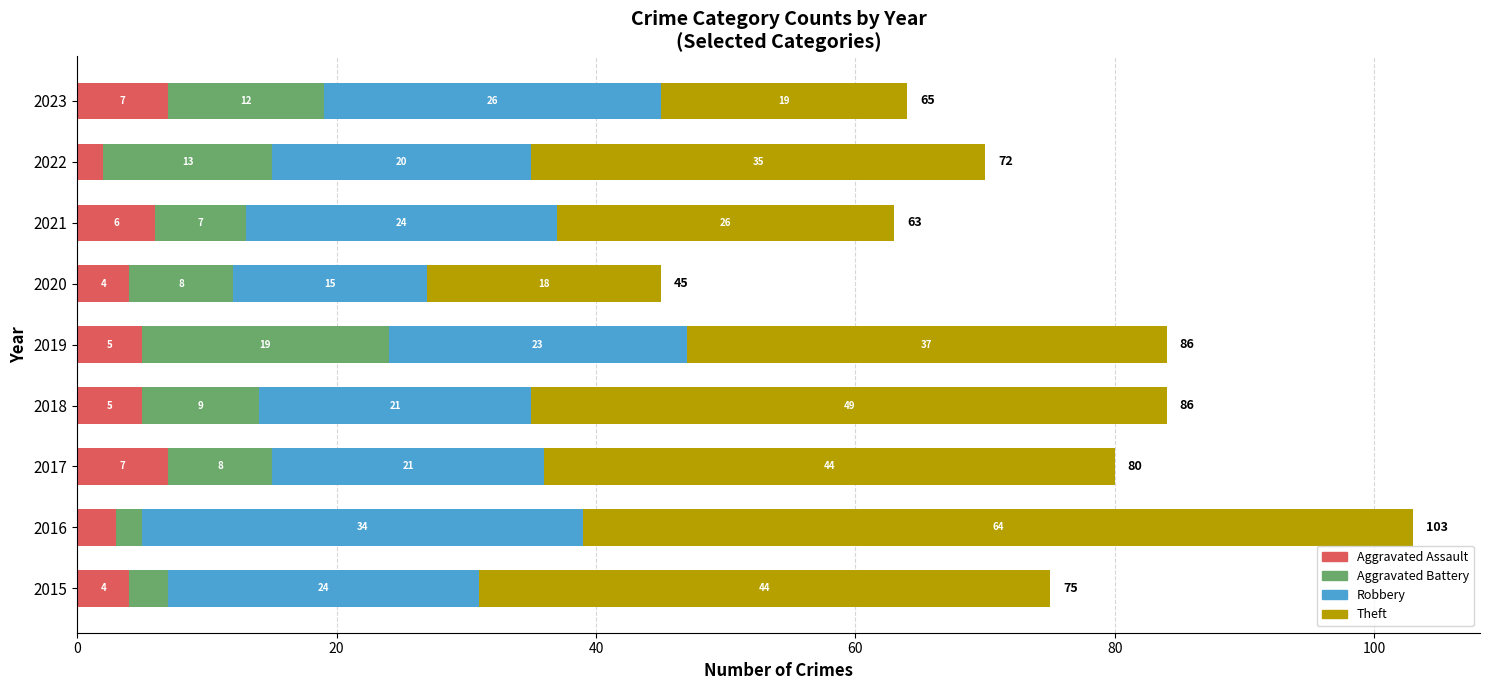

What is the highest value of the Aggravated Assault series?

7